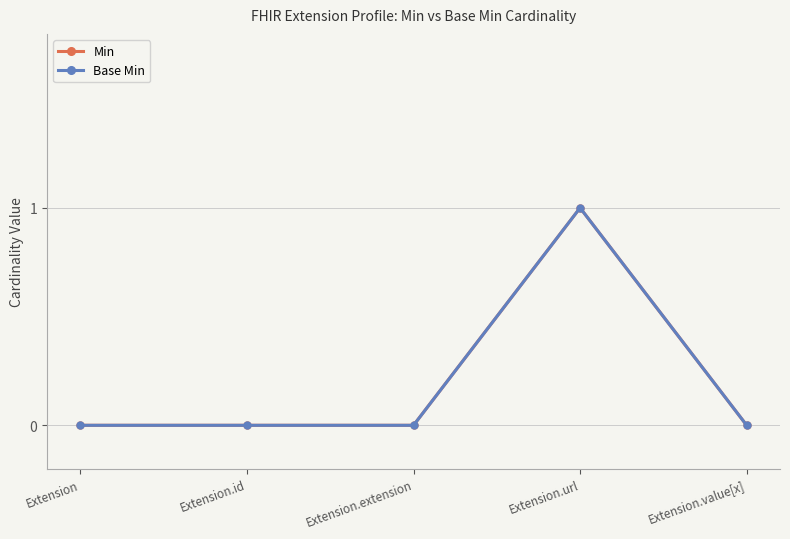

The Min series shows 0 at Extension.id. True or false?

True